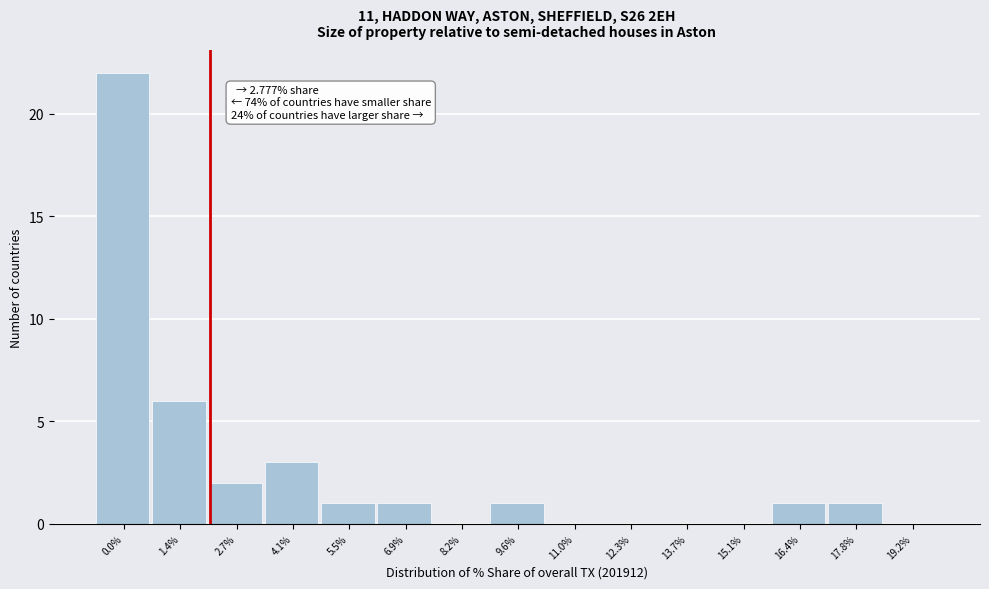

Reading left to right, what are all the values shown in this chart?

0.0%=22	1.4%=6	2.7%=2	4.1%=3	5.5%=1	6.9%=1	8.2%=0	9.6%=1	11.0%=0	12.3%=0	13.7%=0	15.1%=0	16.4%=1	17.8%=1	19.2%=0